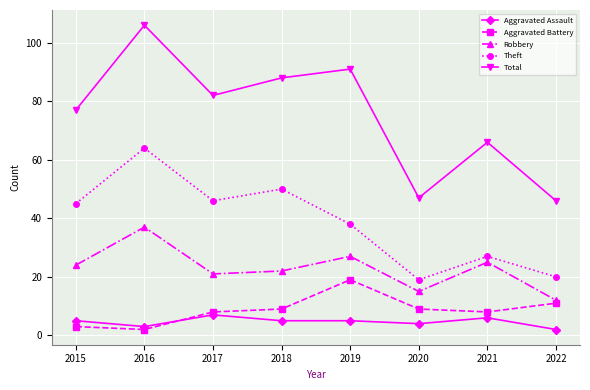

Which series has the largest range (max minus min)?

Total